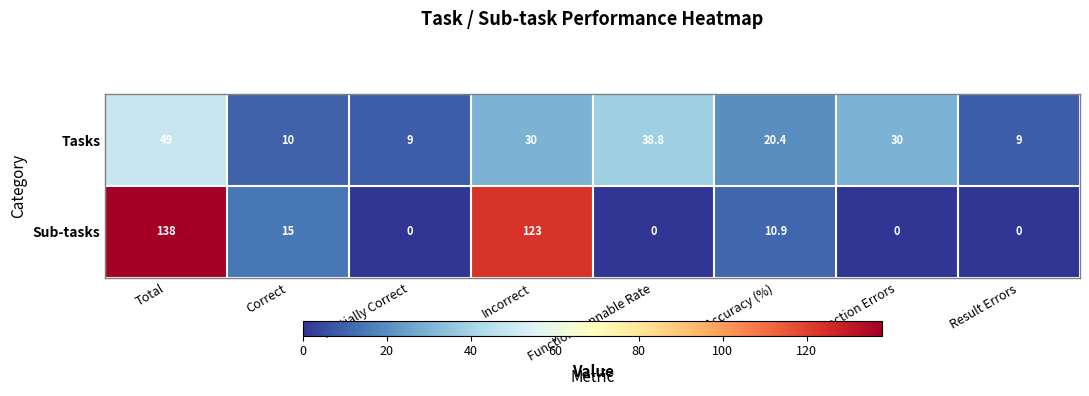

True or false: Tasks has a value of 30.0 at Function Errors.

True